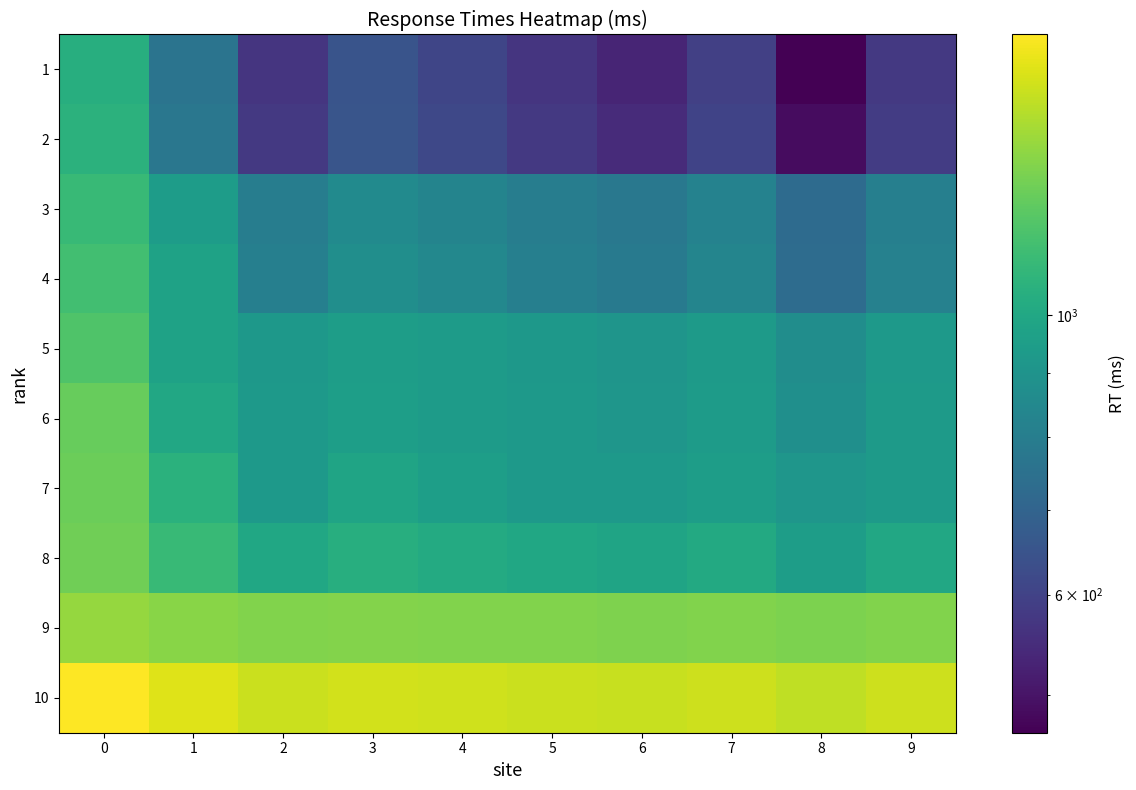

How many series are shown in this chart?

10